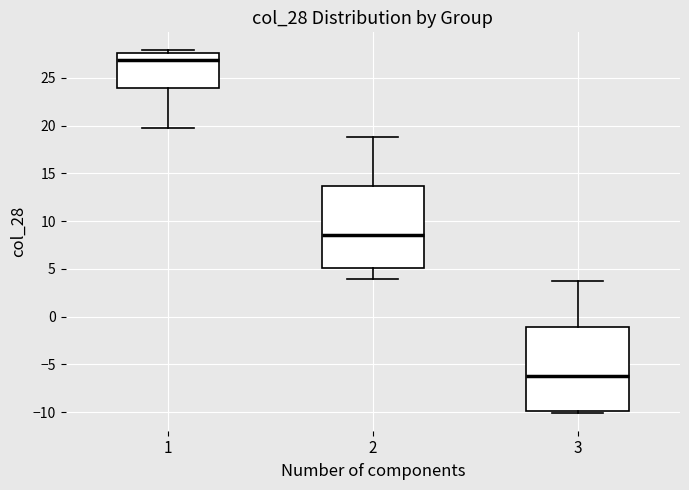

Reading left to right, read every box against the y-axis: the position of its median line, the range the box covers, and the ends of its whiskers. The values are not printed on the chart, so give them approximately, as read against the axis.

1: median 27.0, box 24.0 to 27.5, whiskers 19.5 to 28.0
2: median 8.5, box 5.0 to 13.5, whiskers 4.0 to 19.0
3: median -6.0, box -10.0 to -1.0, whiskers -10.0 to 4.0